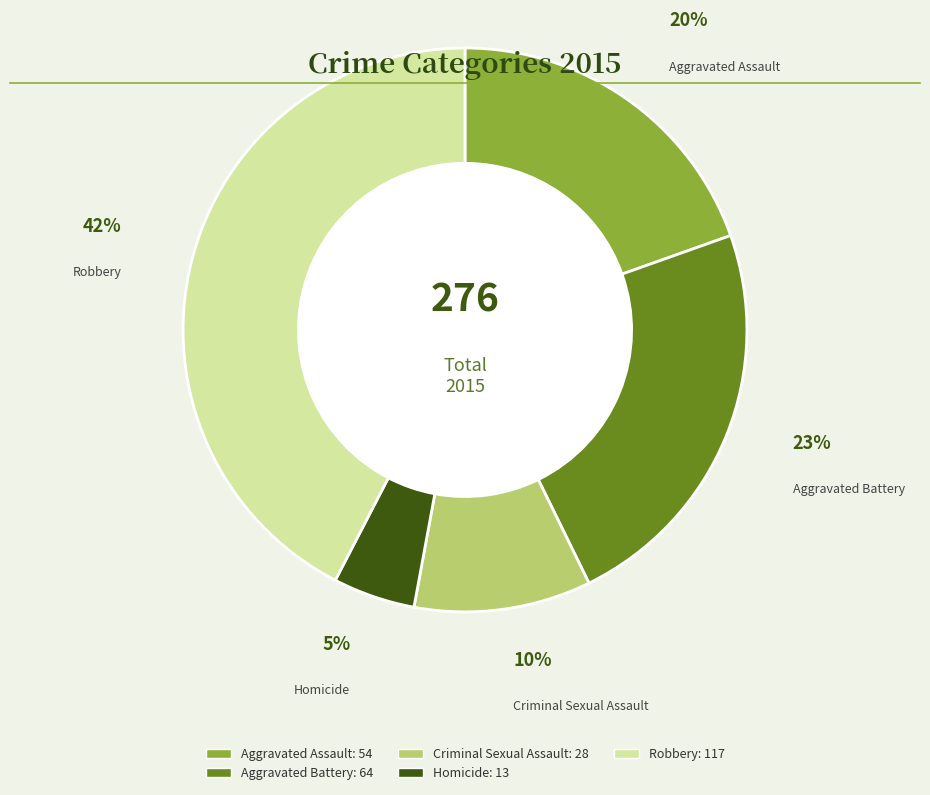

Is the sum of Criminal Sexual Assault and Homicide greater than half?

No